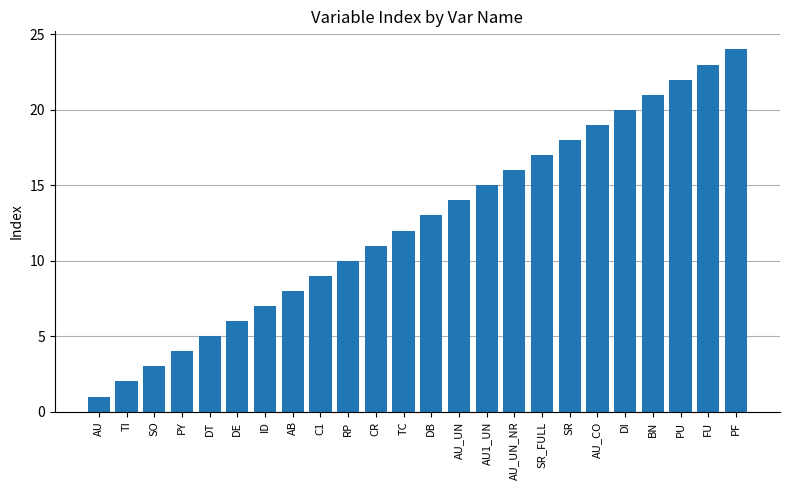

Rank the categories by value from lowest to highest.

AU, TI, SO, PY, DT, DE, ID, AB, C1, RP, CR, TC, DB, AU_UN, AU1_UN, AU_UN_NR, SR_FULL, SR, AU_CO, DI, BN, PU, FU, PF